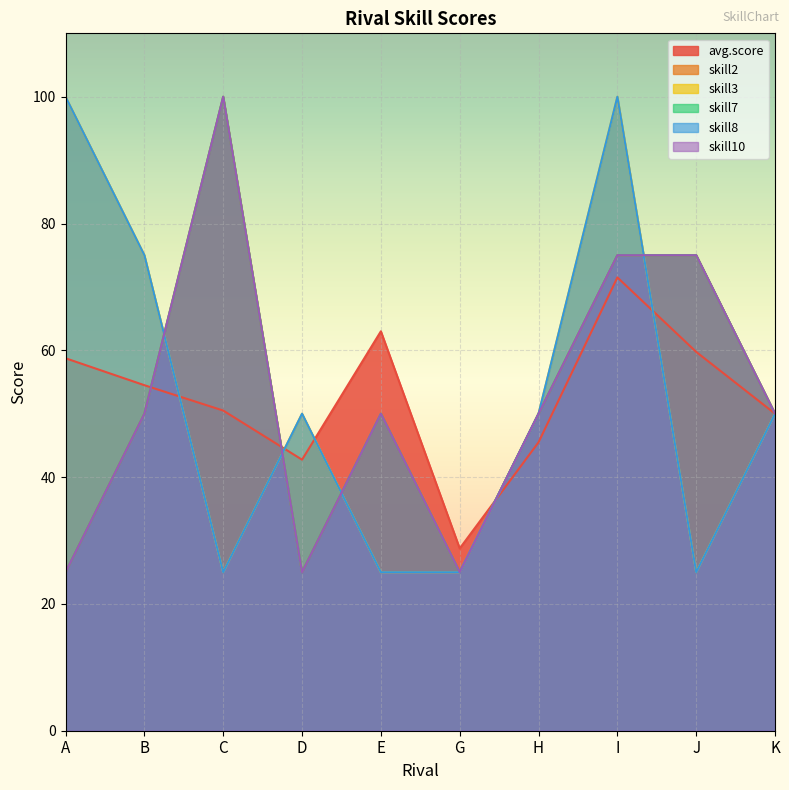

Reading left to right, transcribe all the data shown in this chart.

avg.score: A=58.8	B=54.5	C=50.5	D=42.8	E=63.0	G=28.8	H=45.5	I=71.5	J=59.8	K=50.0
skill2: A=25.0	B=50.0	C=100.0	D=25.0	E=50.0	G=25.0	H=50.0	I=75.0	J=75.0	K=50.0
skill3: A=100.0	B=75.0	C=25.0	D=50.0	E=25.0	G=25.0	H=50.0	I=100.0	J=25.0	K=50.0
skill7: A=25.0	B=50.0	C=100.0	D=25.0	E=50.0	G=25.0	H=50.0	I=75.0	J=75.0	K=50.0
skill8: A=100.0	B=75.0	C=25.0	D=50.0	E=25.0	G=25.0	H=50.0	I=100.0	J=25.0	K=50.0
skill10: A=25.0	B=50.0	C=100.0	D=25.0	E=50.0	G=25.0	H=50.0	I=75.0	J=75.0	K=50.0